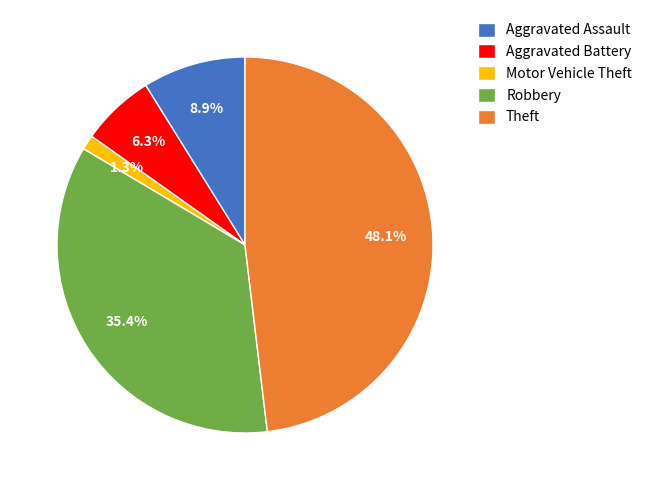

Do Aggravated Assault and Aggravated Battery together represent more than half of the pie?

No